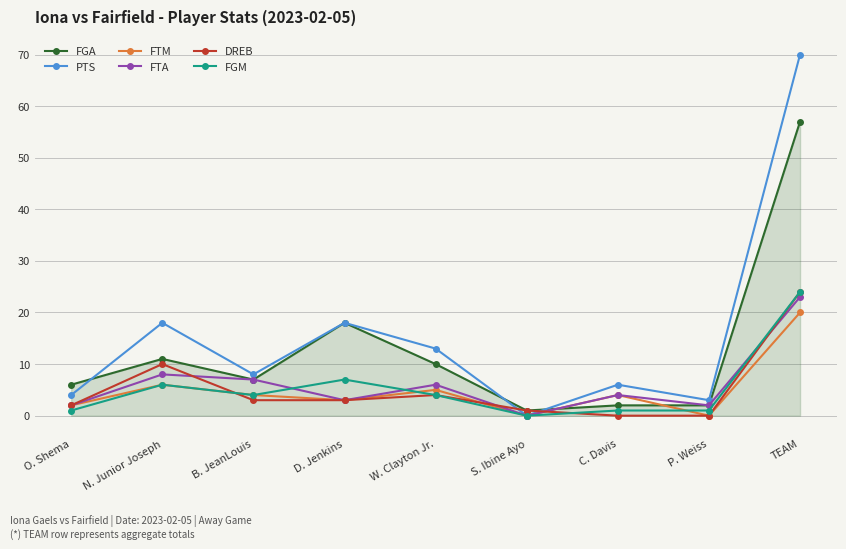

What is the highest value of the FGA series?

57